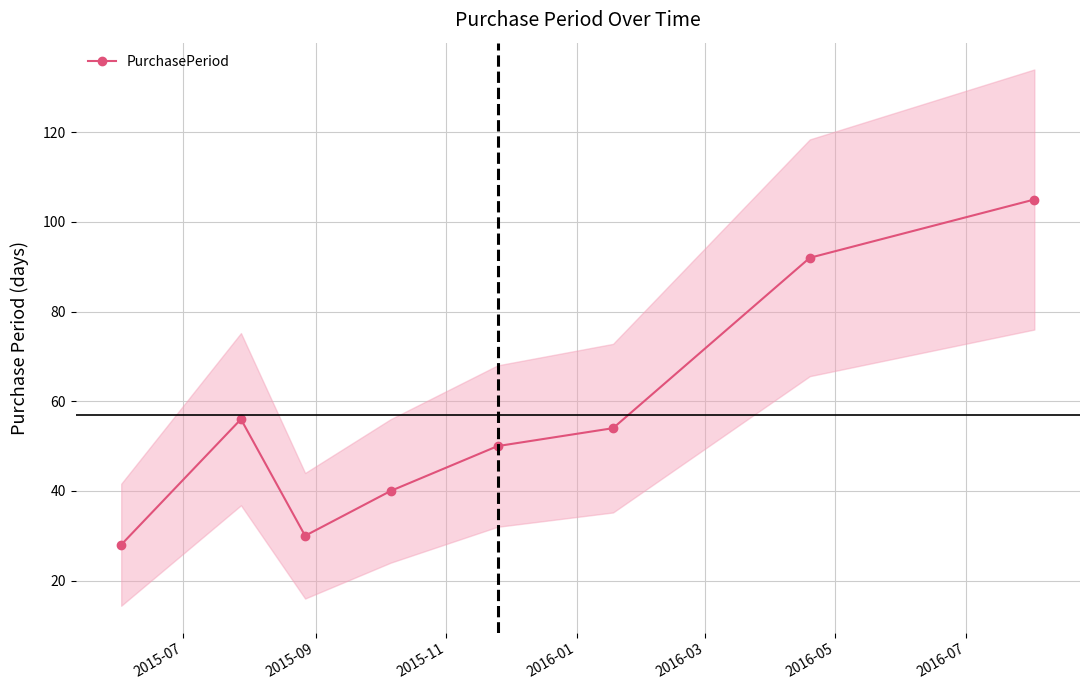

In PurchasePeriod, how many points are higher than both neighbors (excluding endpoints)?

1